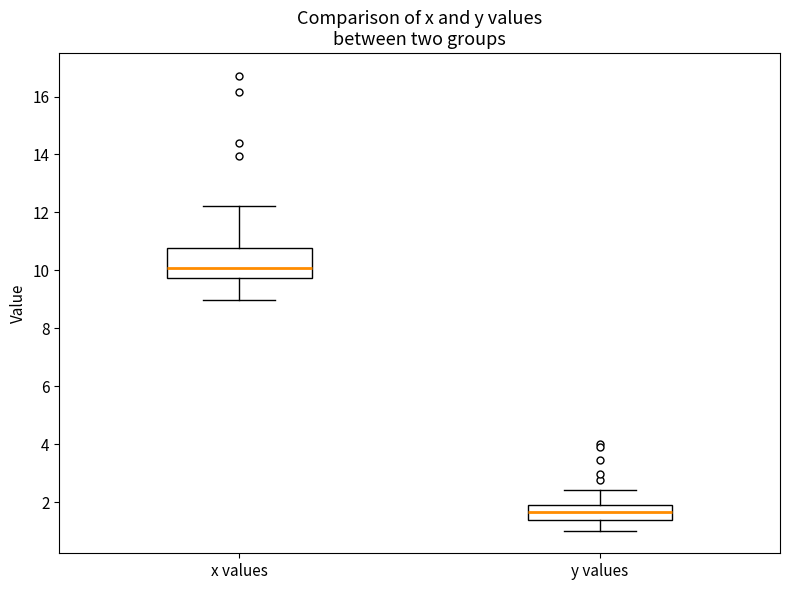

Where is the upper edge of the box for x values on the y-axis? The values are not printed on the chart, so give them approximately, as read against the axis.

10.8